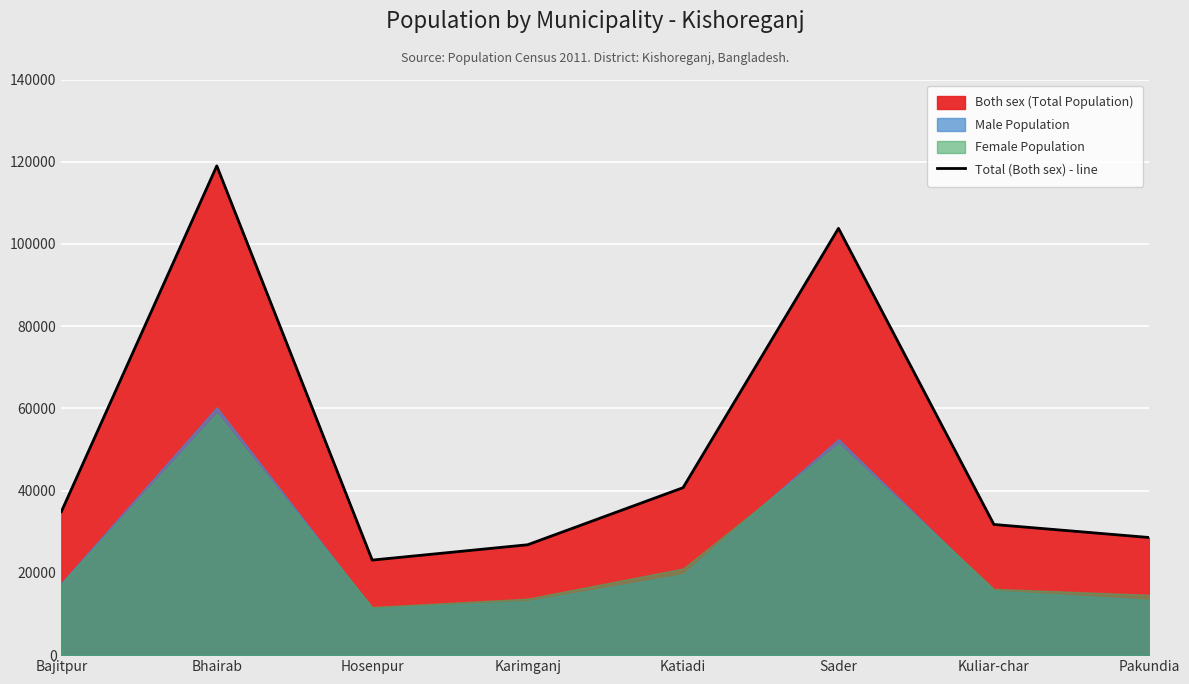

Where is the data nearest to the value 71055?

Katiadi